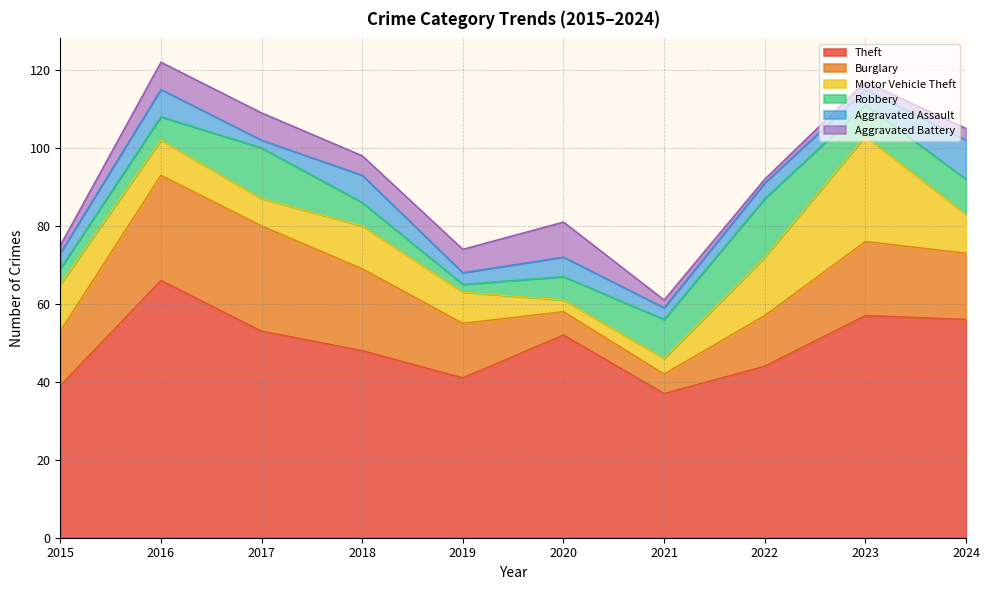

What is the highest value of the Aggravated Battery series?

9